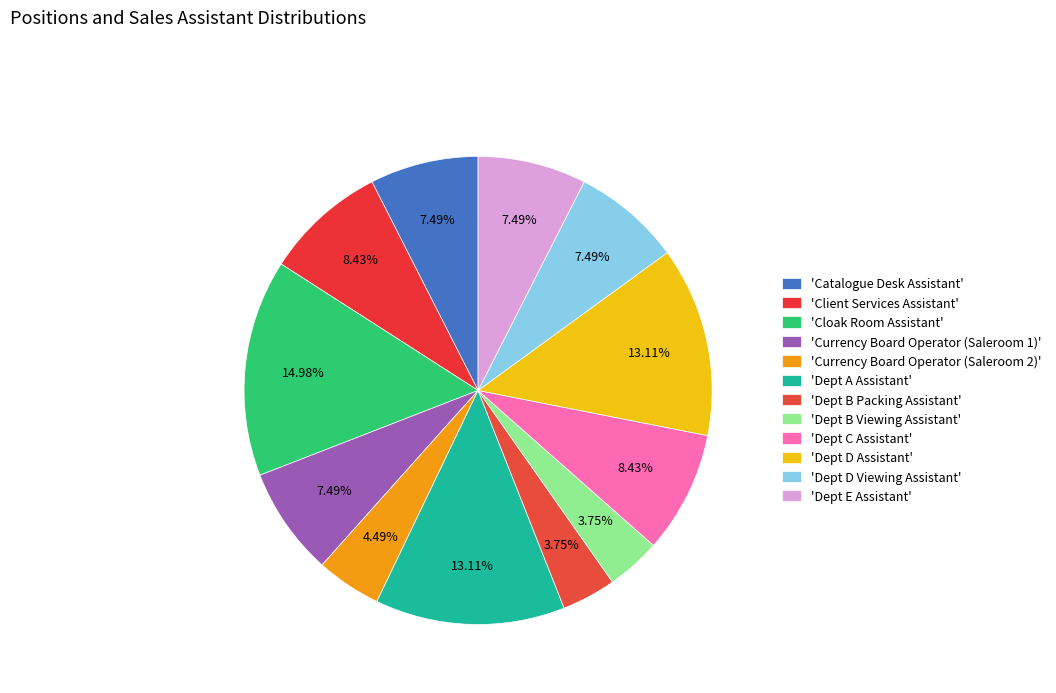

To the nearest percent, what is the difference between the largest and smallest slice percentages?

11%